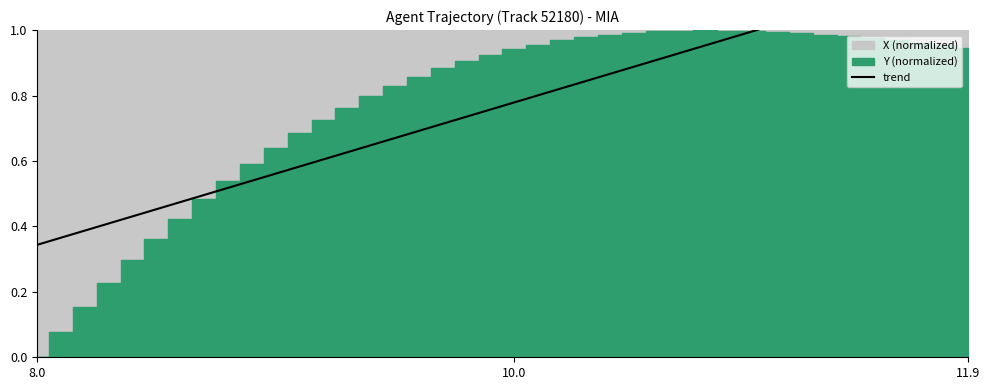

True or false: there are more than 1 points higher than both neighbors.

False